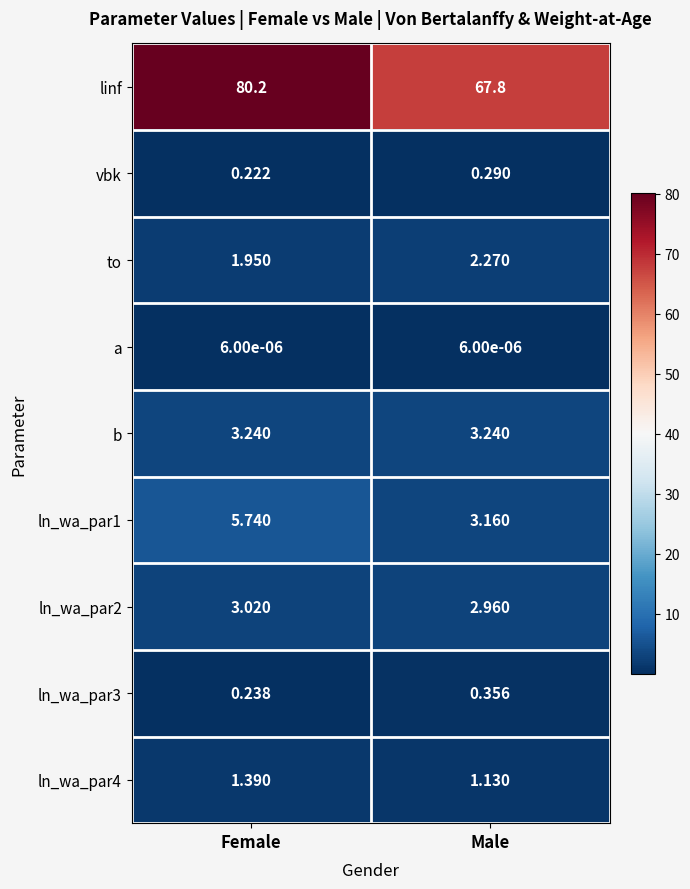

How many data points in to are above 2?

1